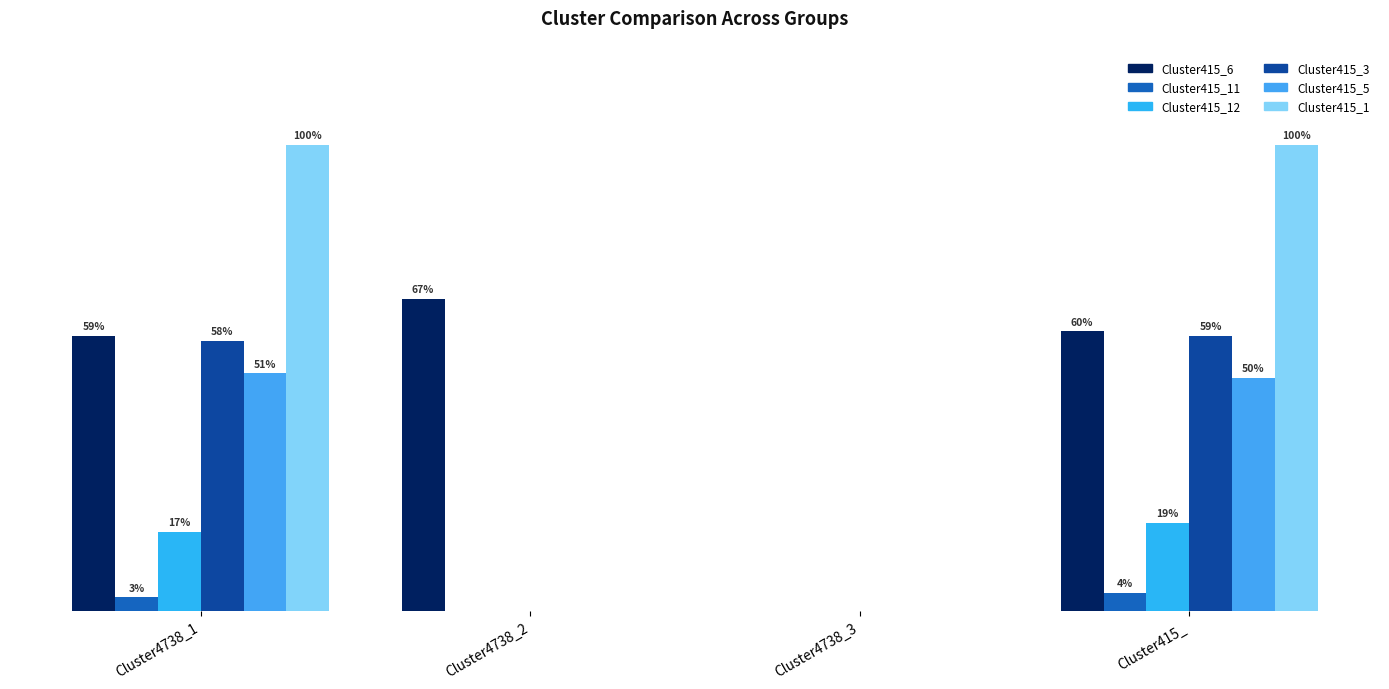

Are the bars grouped side by side (vs. stacked)?

Yes